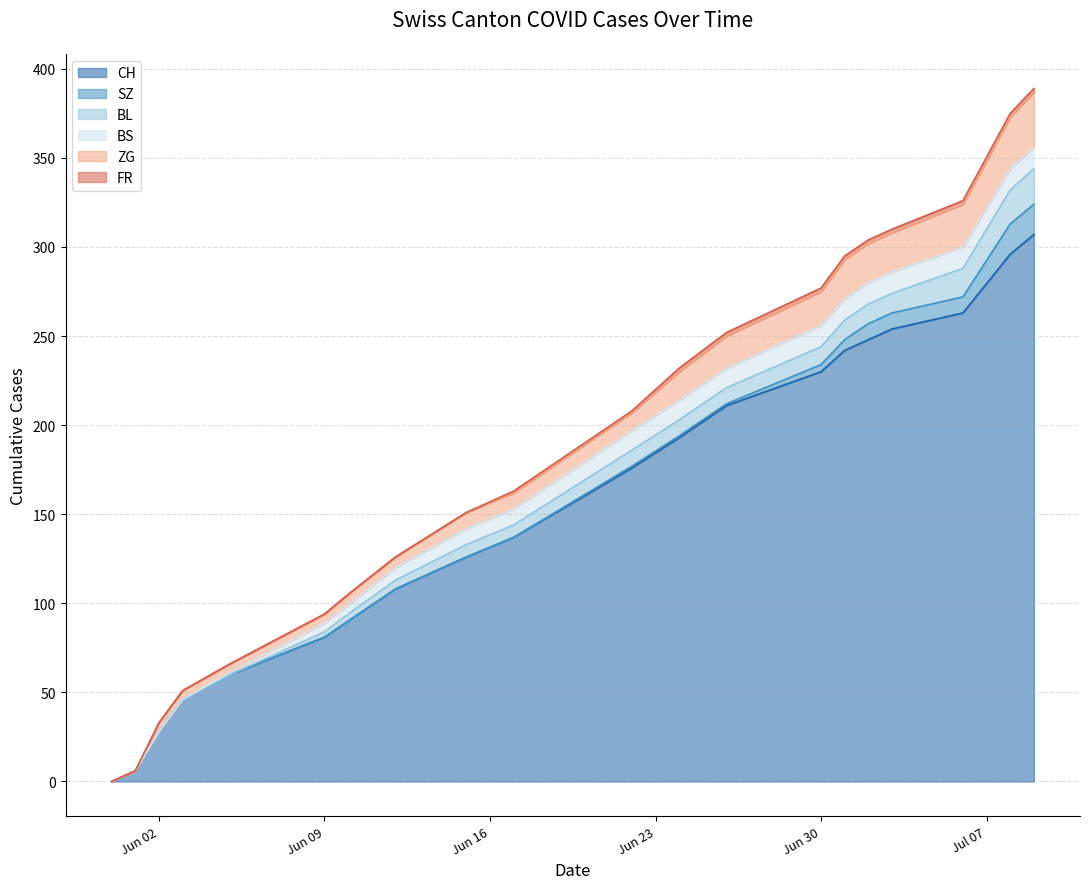

List the series in order of their peak value, highest first.

CH, ZG, BL, SZ, BS, FR